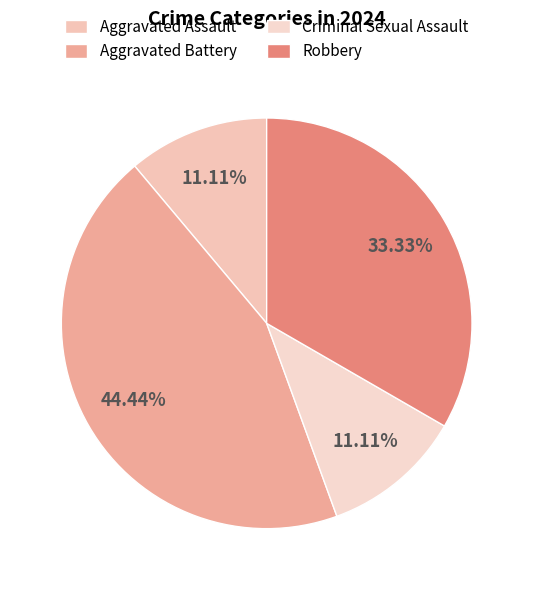

Which slice is the largest?

Aggravated Battery